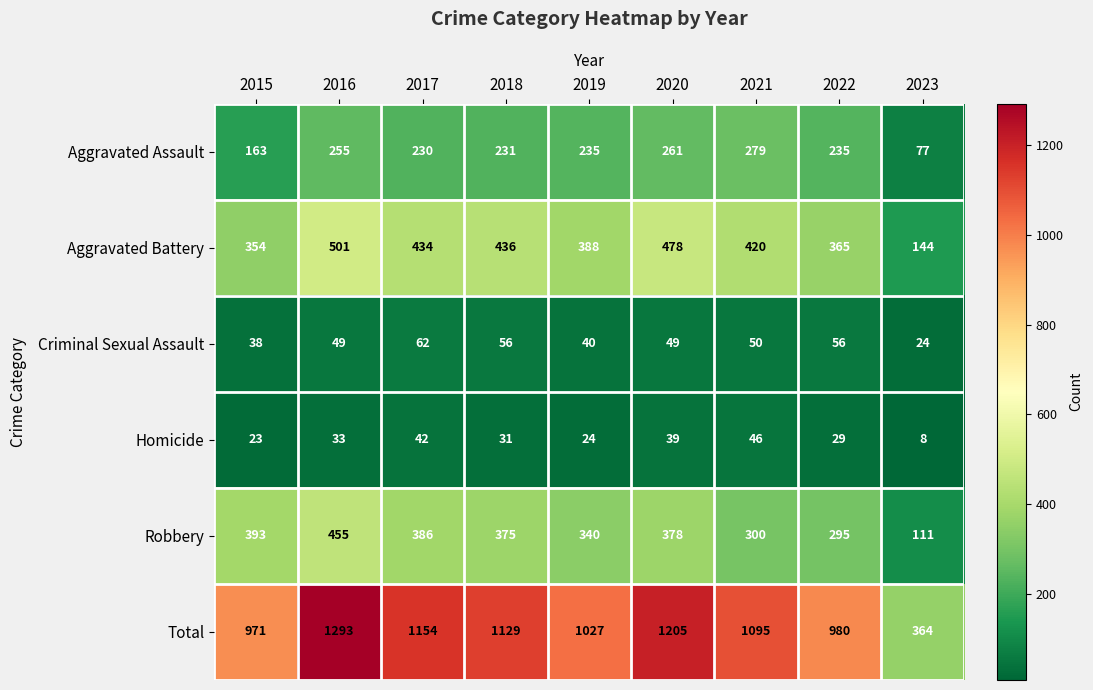

Which series has the largest total across all categories?

Total